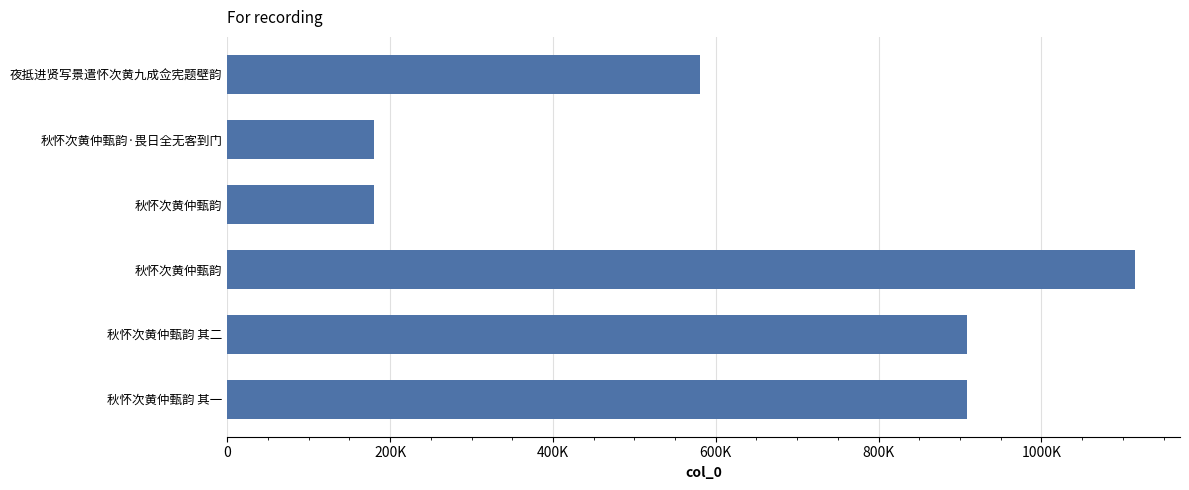

Are the bars horizontal?

Yes